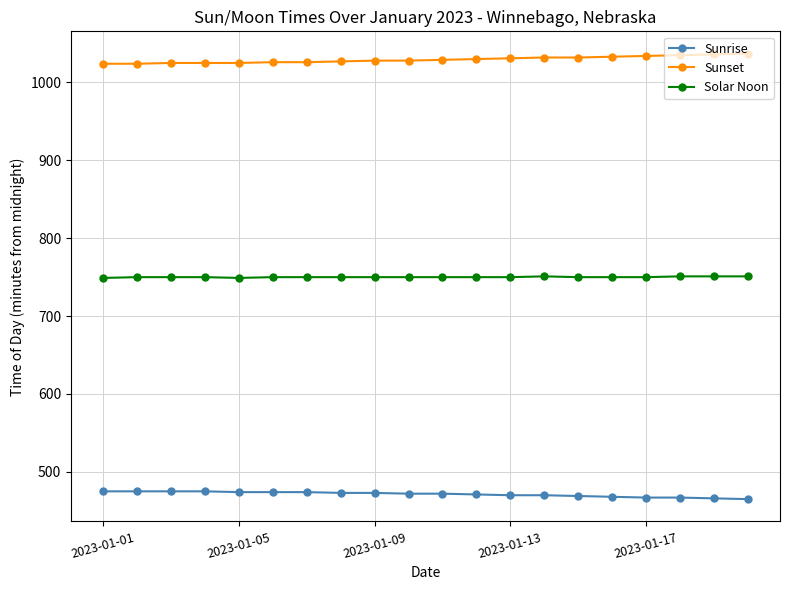

At how many categories does at least one series exceed 577?

20